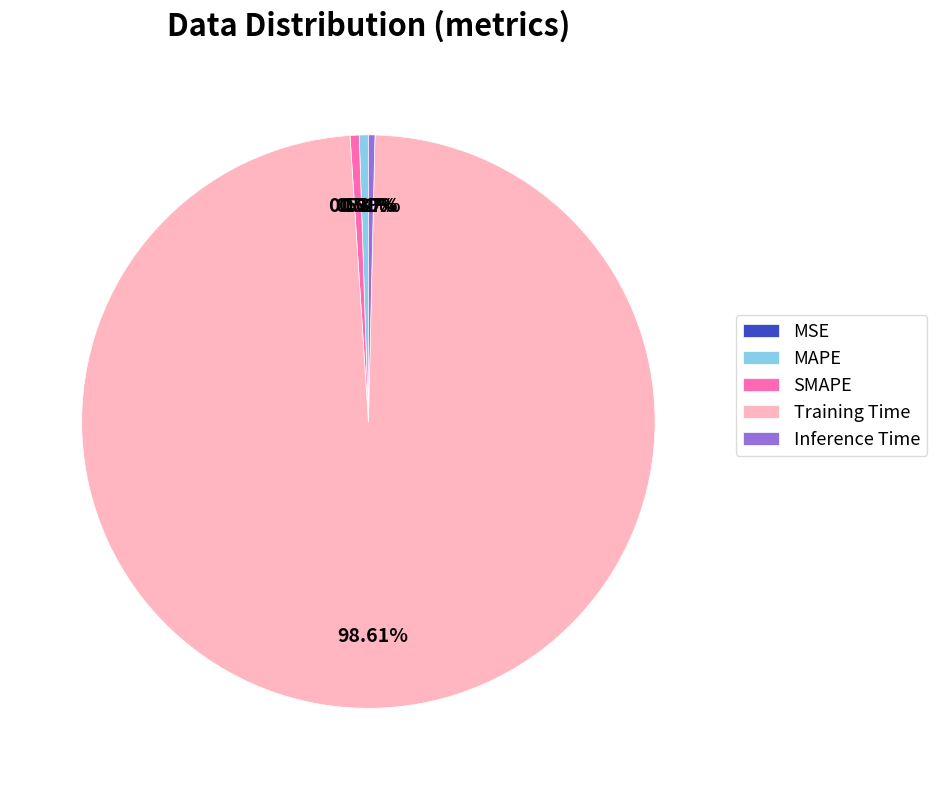

Do Training Time and MAPE together represent more than half of the pie?

Yes